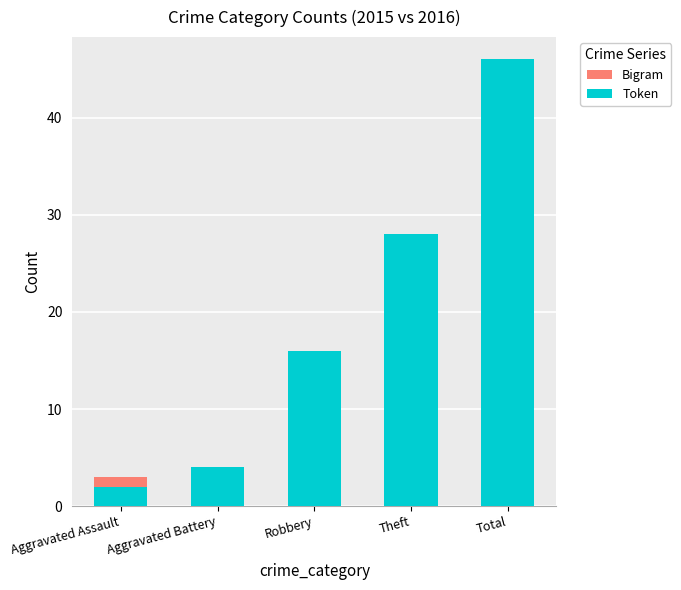

What is the label of the 1st bar from the left?

Aggravated Assault